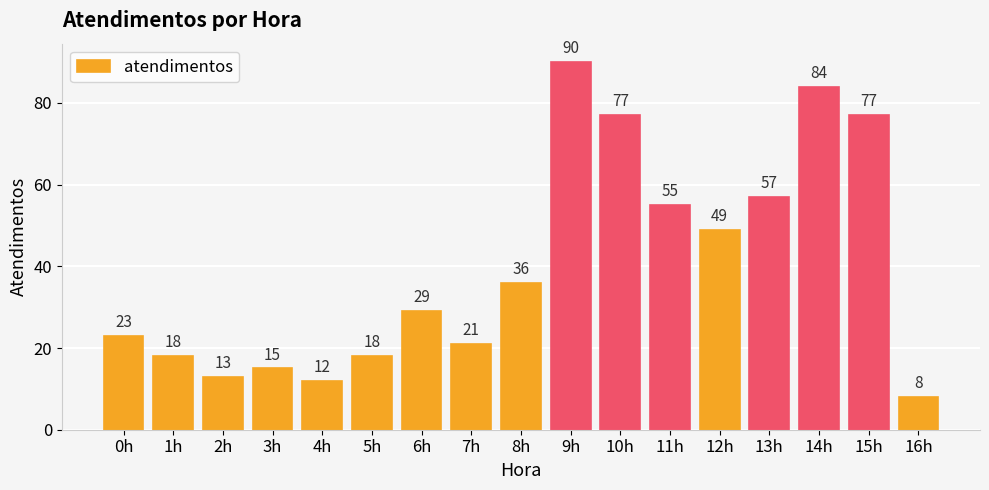

True or false: the data shows 13 at 7h.

False